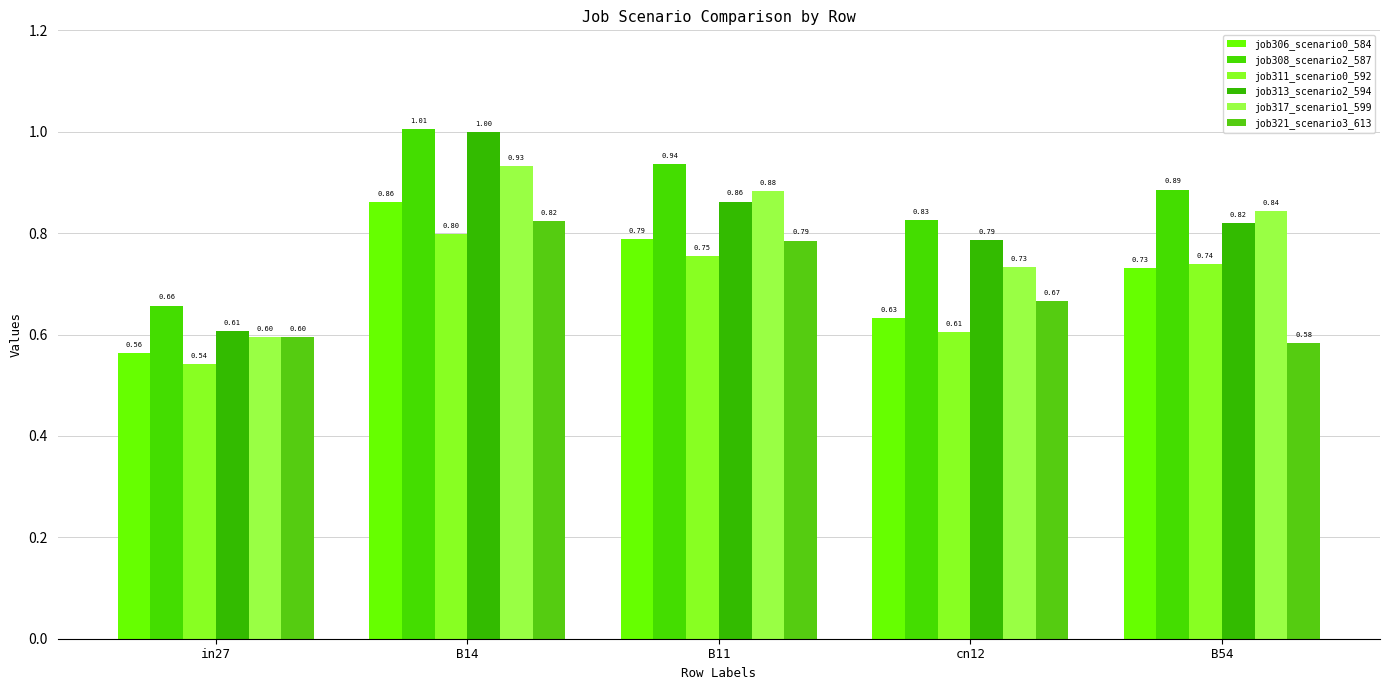

What is the difference between the maximum and minimum values in the job321_scenario3_613 series?

0.2